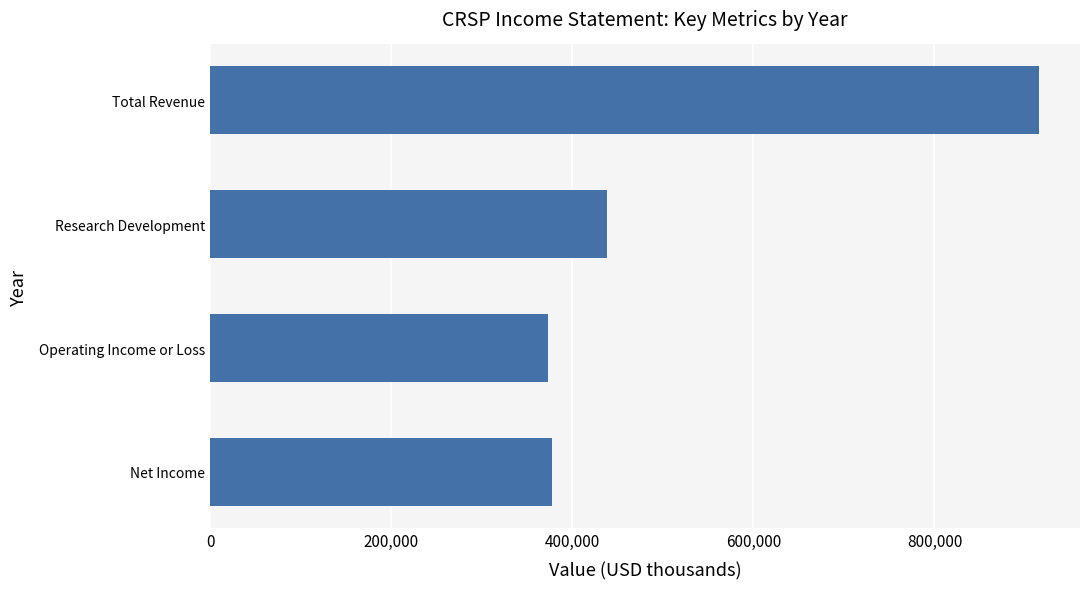

What is the average value?

526200